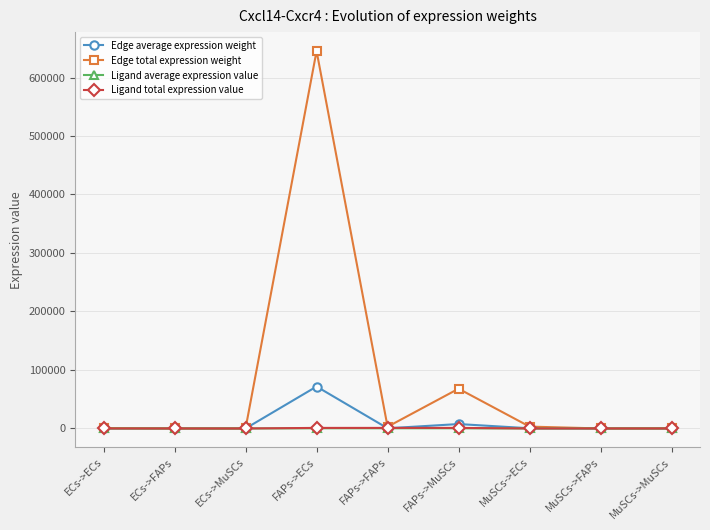

Which category has the highest value in the Edge average expression weight series?

FAPs->ECs